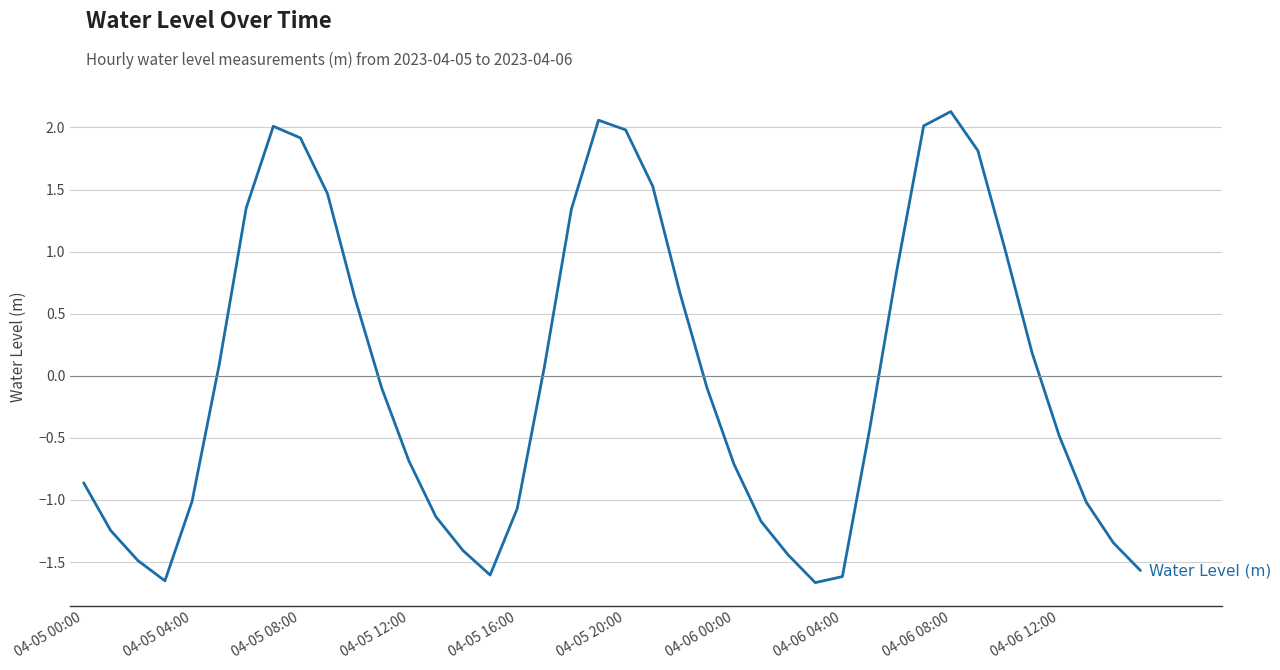

What is the difference between the maximum and minimum values?

3.8